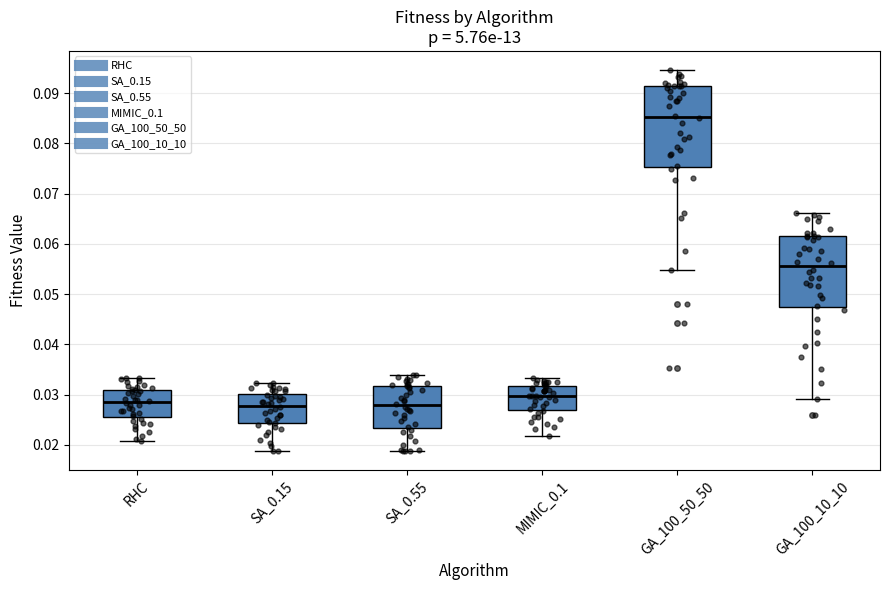

Reading left to right, read every box against the y-axis: the position of its median line, the range the box covers, and the ends of its whiskers. The values are not printed on the chart, so give them approximately, as read against the axis.

RHC: median 0.029, box 0.026 to 0.031, whiskers 0.021 to 0.033
SA_0.15: median 0.028, box 0.024 to 0.030, whiskers 0.019 to 0.032
SA_0.55: median 0.028, box 0.023 to 0.032, whiskers 0.019 to 0.034
MIMIC_0.1: median 0.030, box 0.027 to 0.032, whiskers 0.022 to 0.033
GA_100_50_50: median 0.085, box 0.075 to 0.091, whiskers 0.055 to 0.095
GA_100_10_10: median 0.056, box 0.047 to 0.061, whiskers 0.029 to 0.066